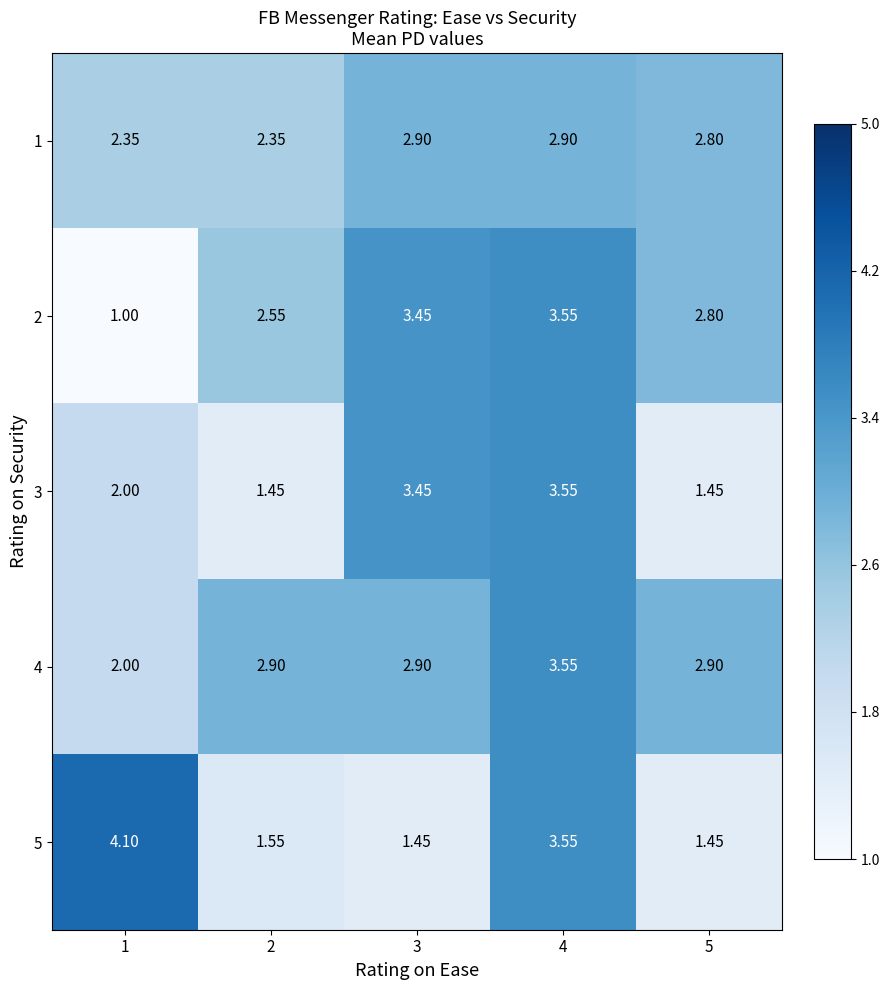

At which category is the sum across all series the highest?

4